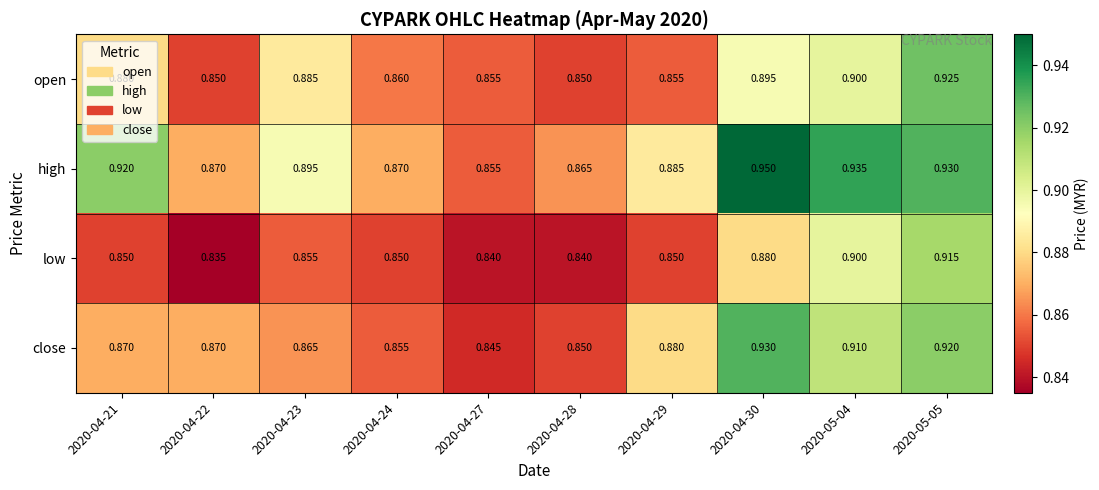

Which series has the largest range (max minus min)?

high